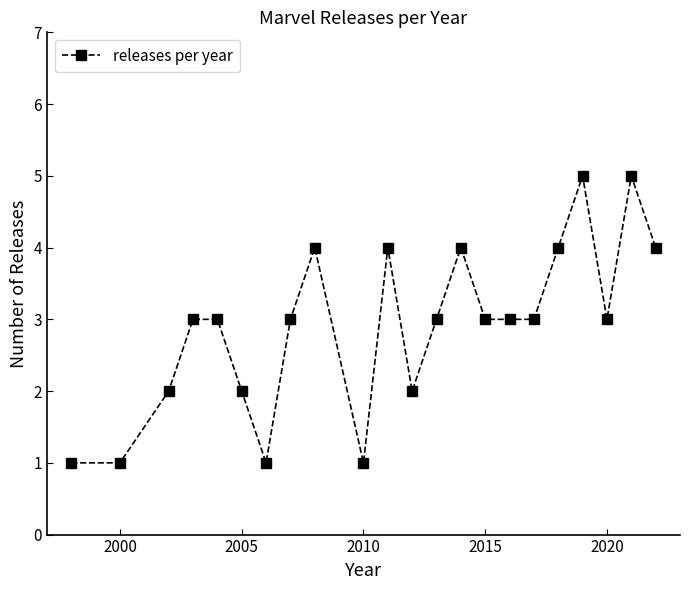

What is the value of the 9th point from the left?

4